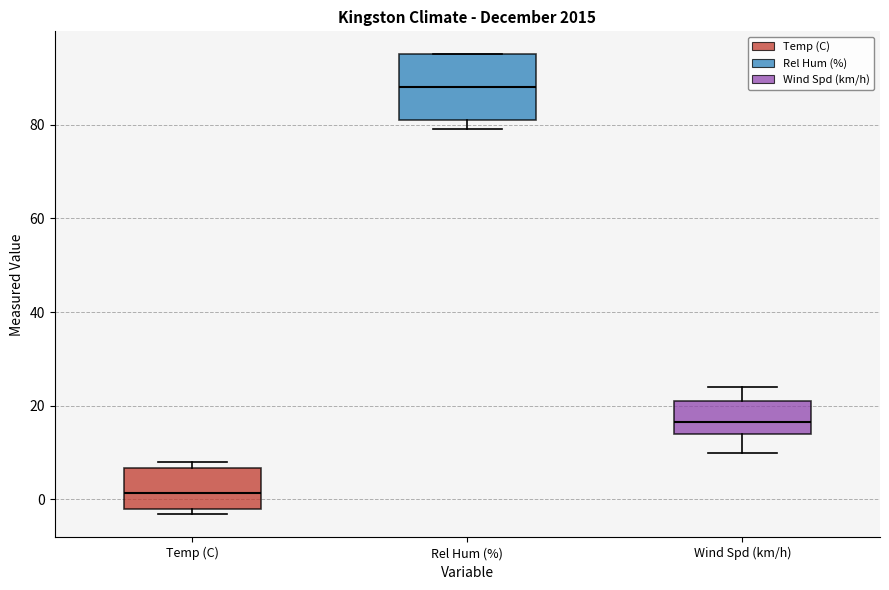

Comparing the boxes themselves (not the whiskers), which one is the tallest?

Rel Hum (%)